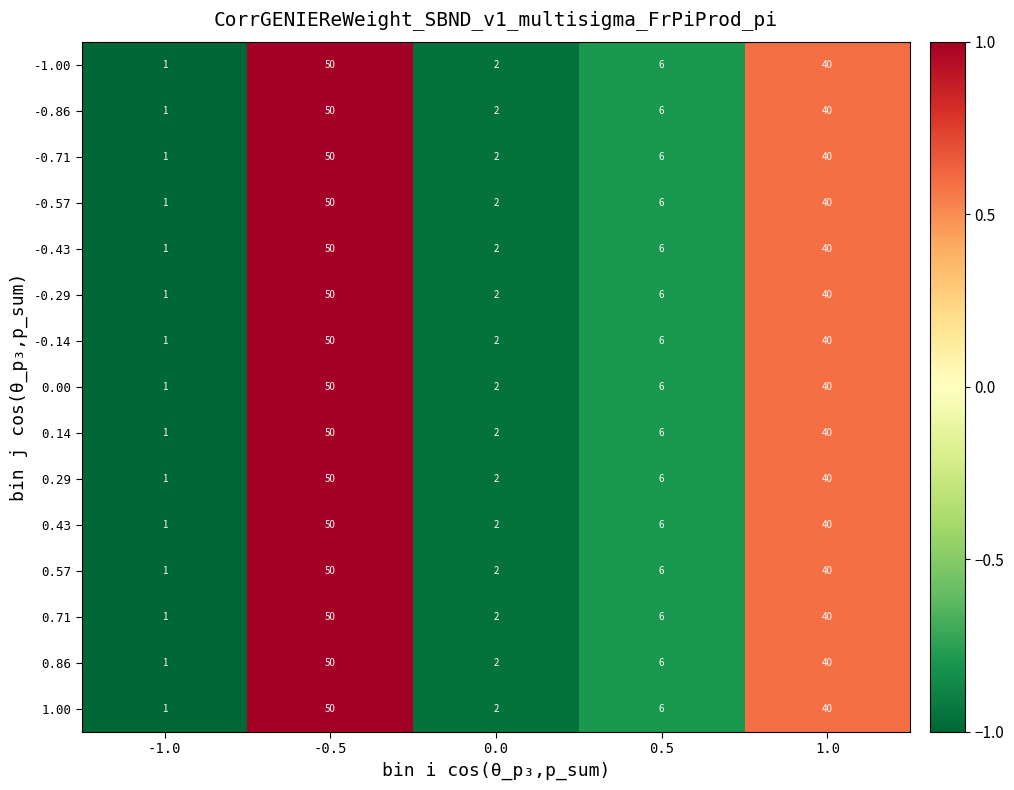

What is the sum of the -0.29 values at -1.0 and 0.0?

3